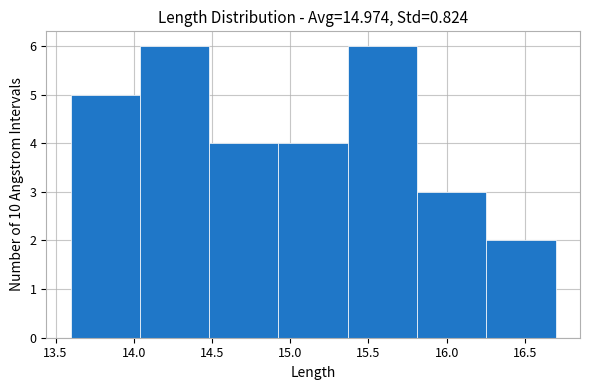

What is the height of the bar covering 15.80 to 16.25 on the x-axis? Neither the bar edges nor the heights are printed on the chart, so give them approximately, as read against the axes.

3